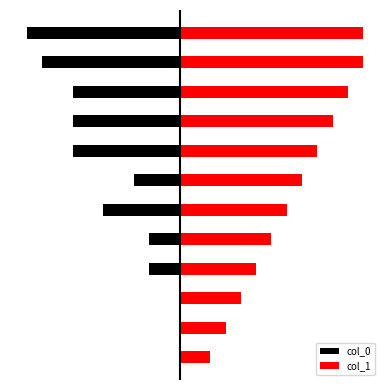

What is the difference between the col_1 values at 9 and 4?

5